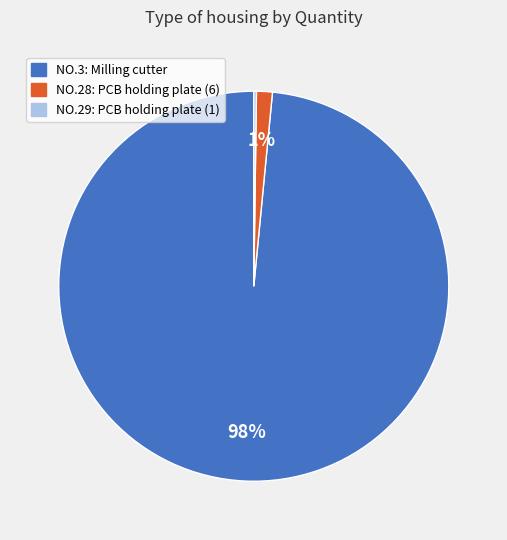

To the nearest percent, what is the average slice percentage?

33%